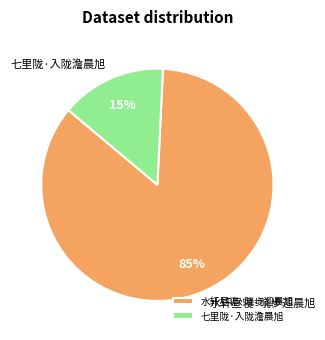

How many segments does this pie chart have?

2